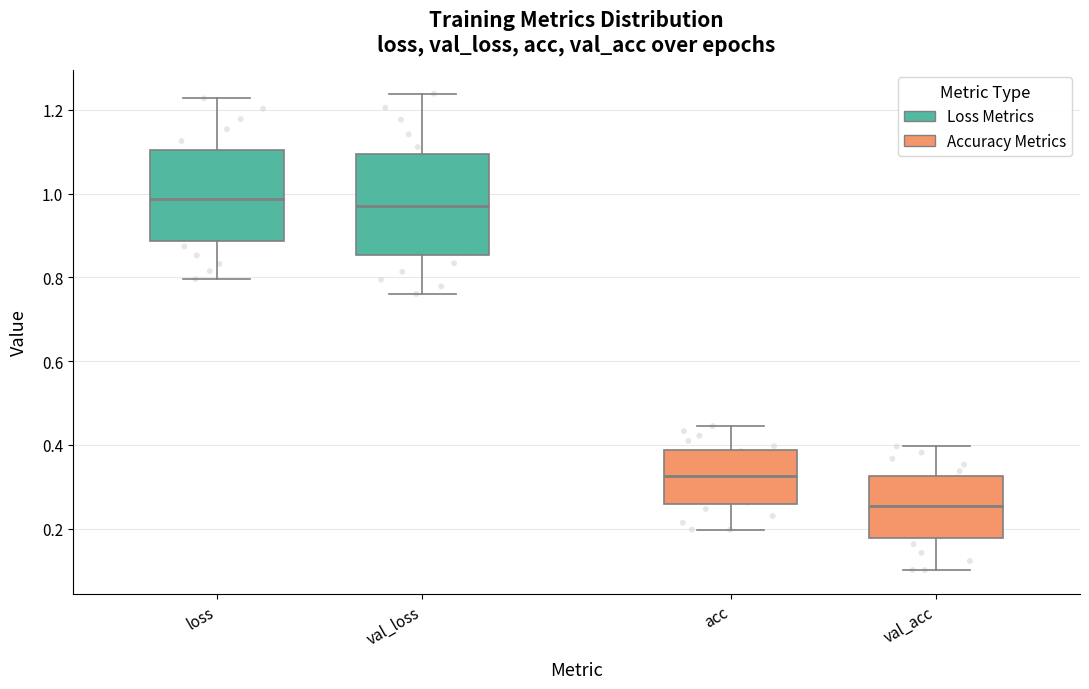

Where is the upper edge of the box for acc on the y-axis? The values are not printed on the chart, so give them approximately, as read against the axis.

0.38